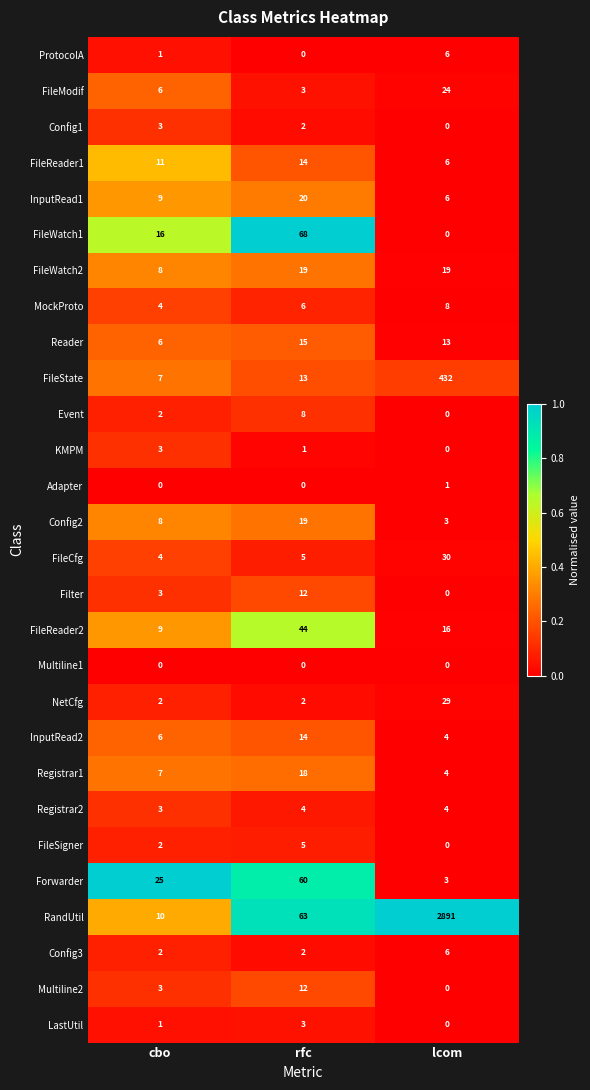

What is the total value across all series at rfc?

432